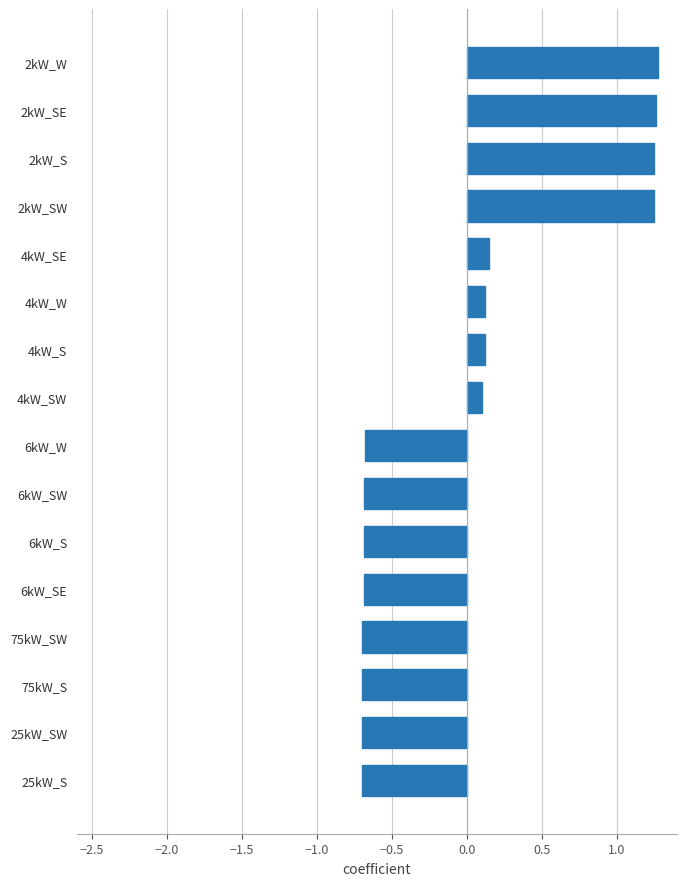

What is the sum of the values at 2kW_SE and 25kW_S?

0.6